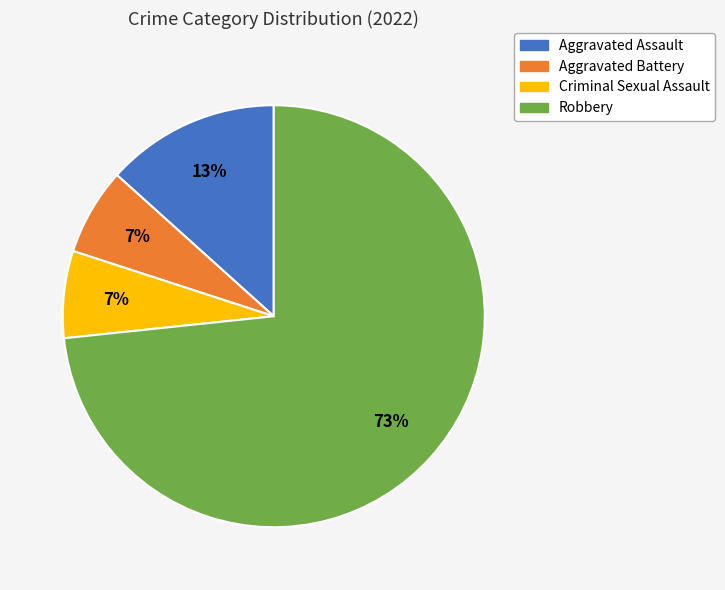

To the nearest percent, what is the combined percentage of Aggravated Assault and Aggravated Battery?

20%